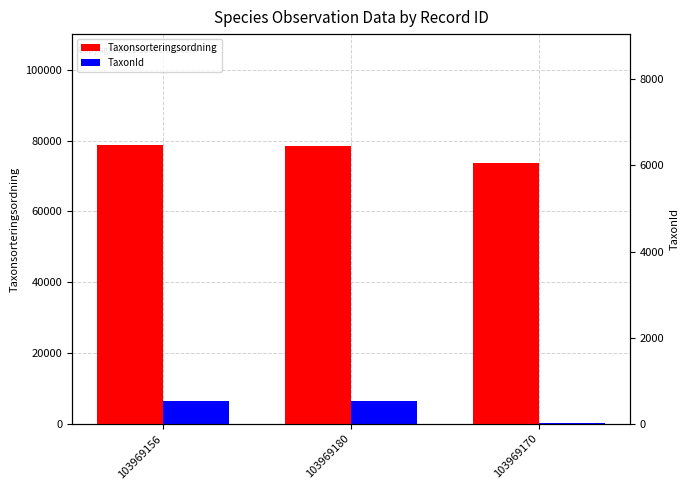

At how many categories does at least one series exceed 38882?

3